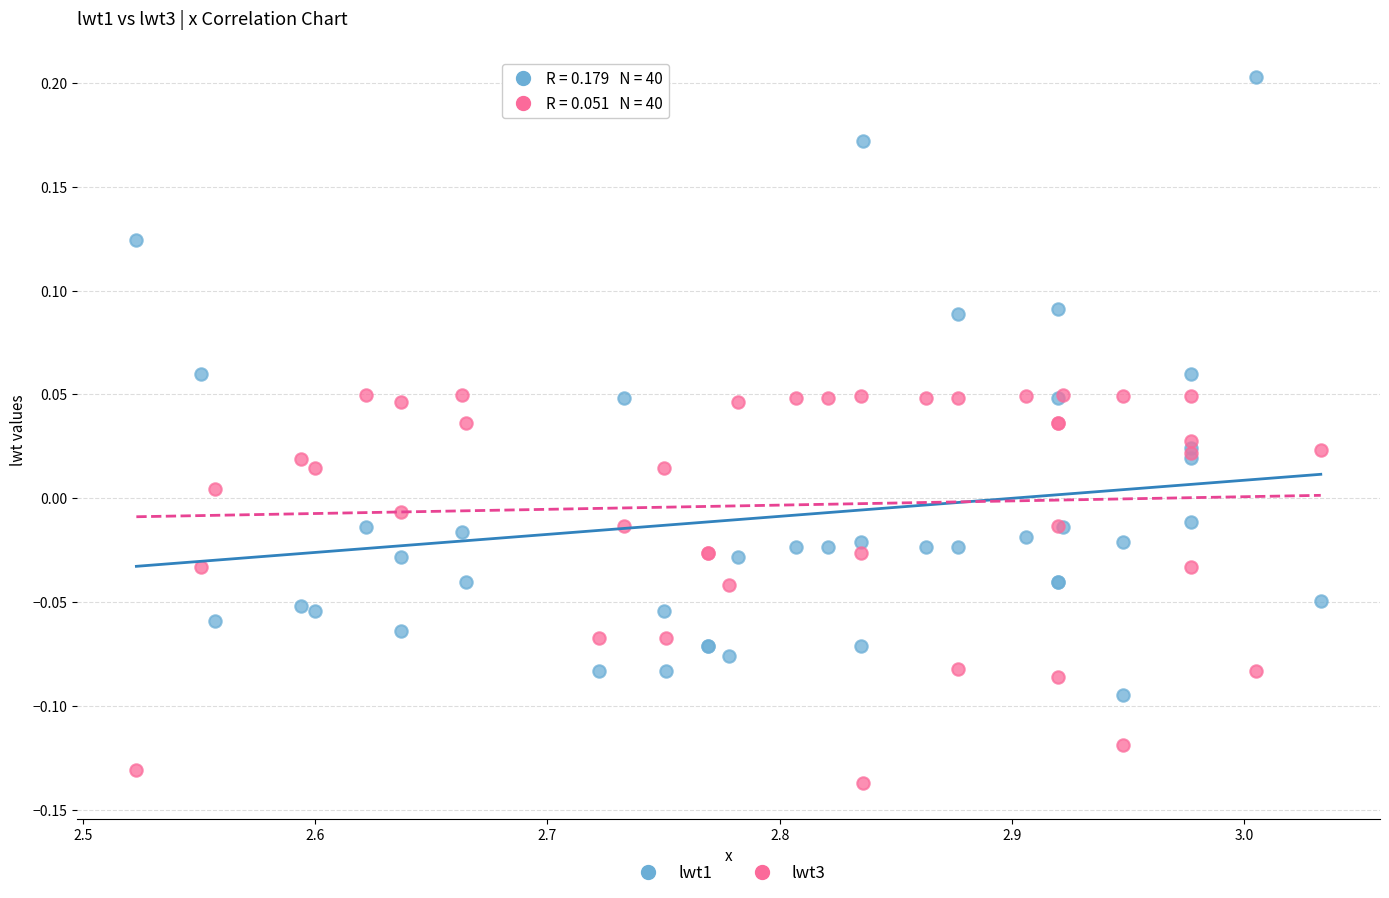

Which series reaches the maximum Y coordinate?

lwt1